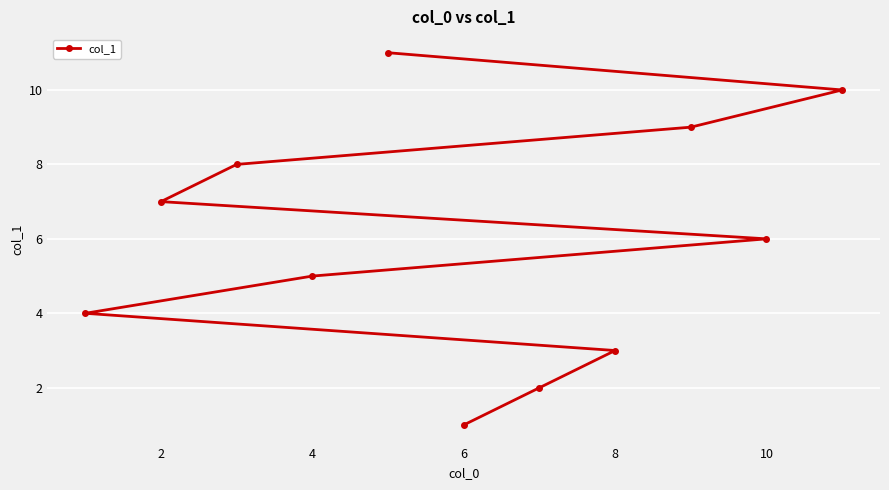

What is the change in value from 6 to 10?

+5